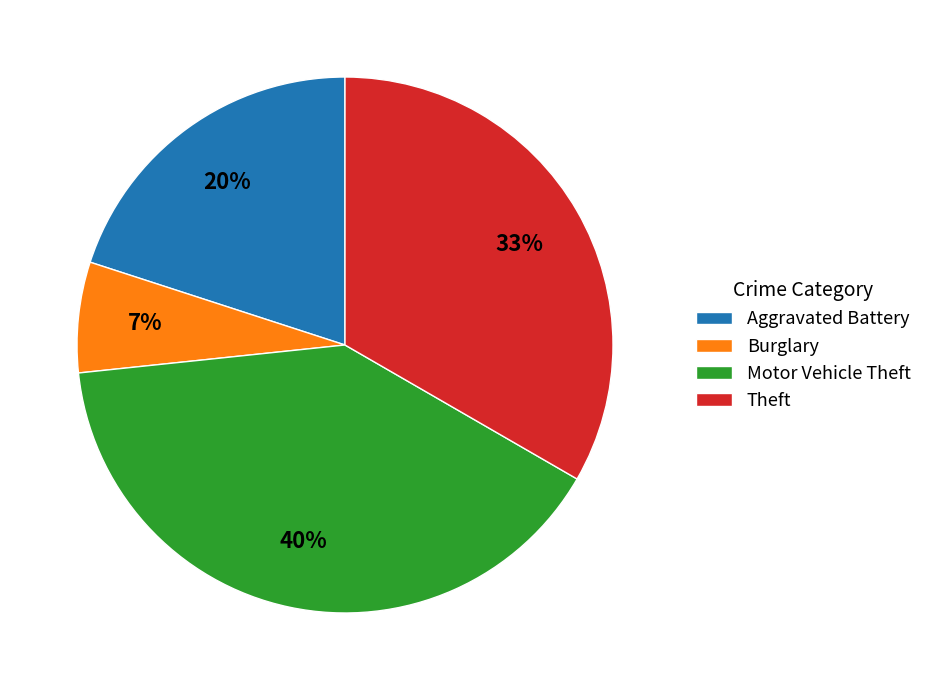

Is Burglary the majority of the pie?

No